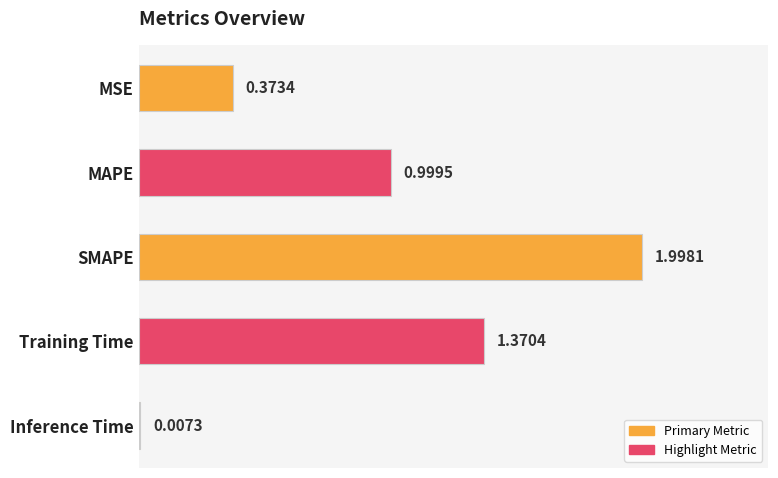

Which has a higher value, SMAPE or Training Time?

SMAPE